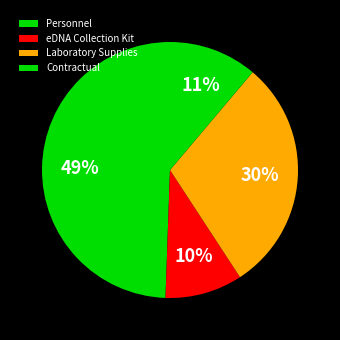

How many slices are in this pie chart?

4